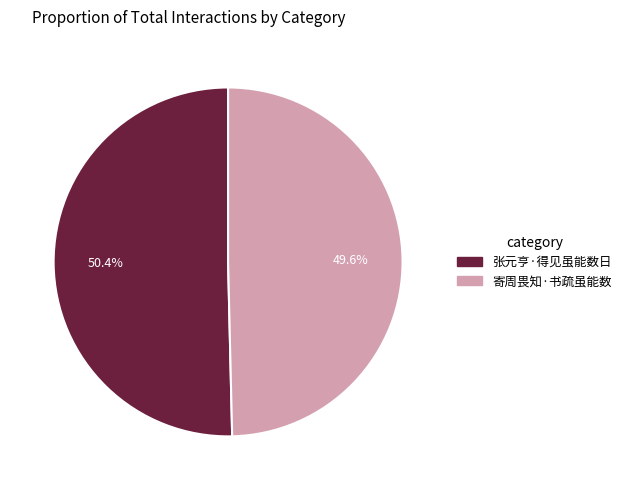

Combined, do 寄周畏知·书疏虽能数 and 张元亨·得见虽能数日 account for over 50%?

Yes